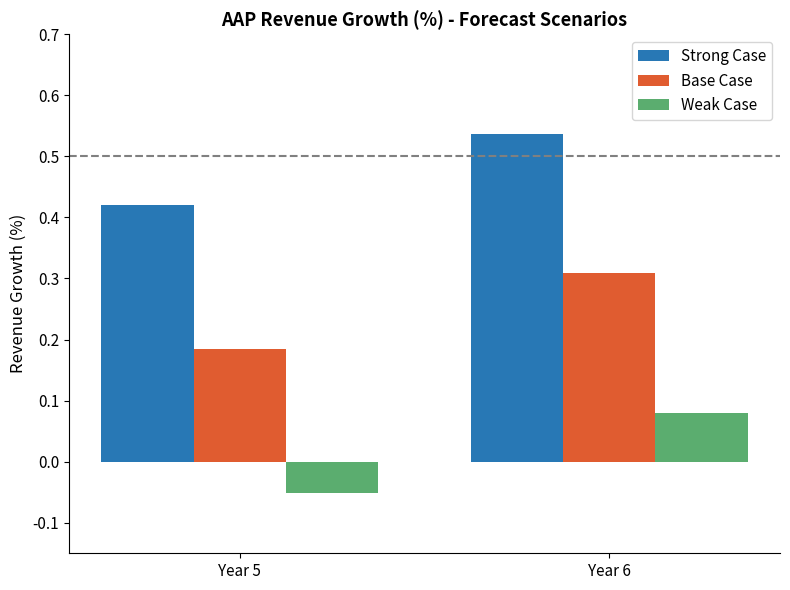

At which category is the sum across all series the highest?

Year 6